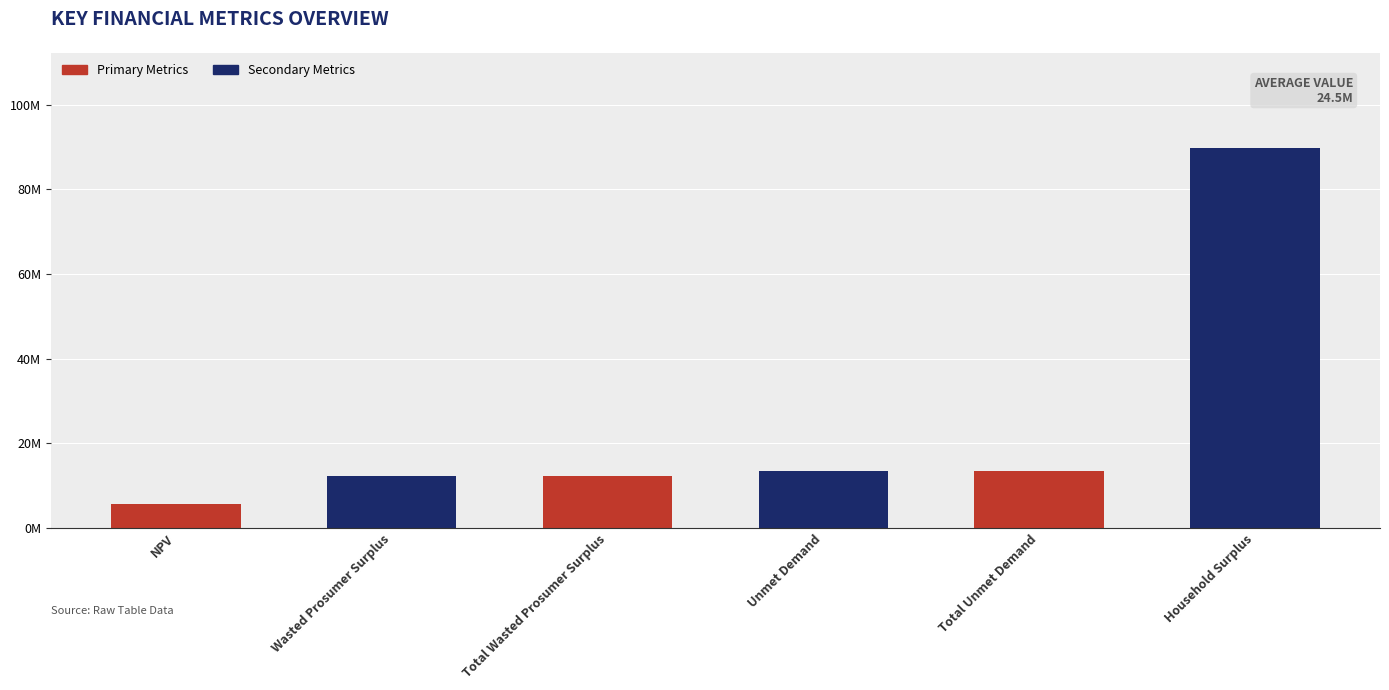

What is the minimum value shown in the chart?

5815919.1